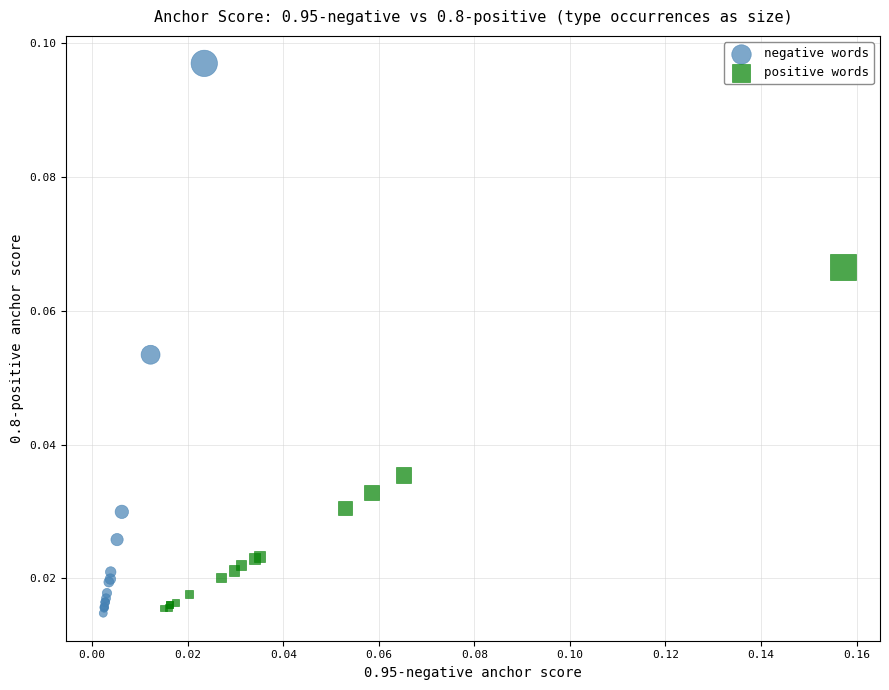

Which series contains the highest Y value?

negative words